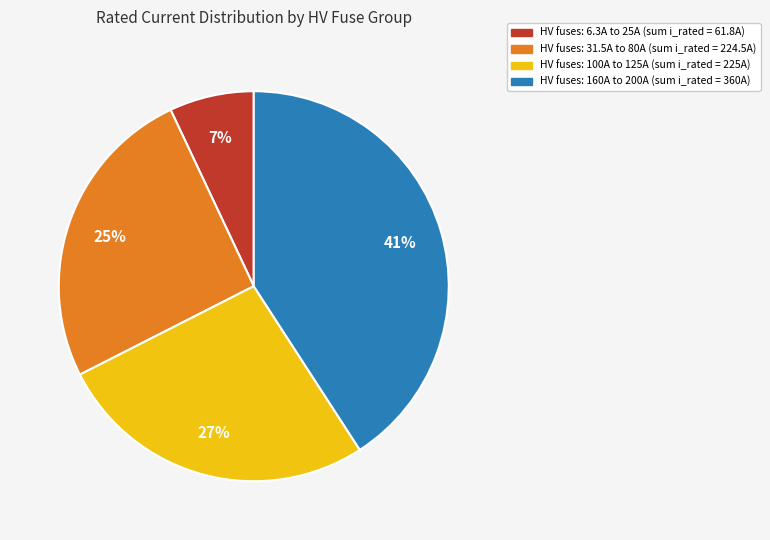

Is there any slice that represents more than half of the pie?

No